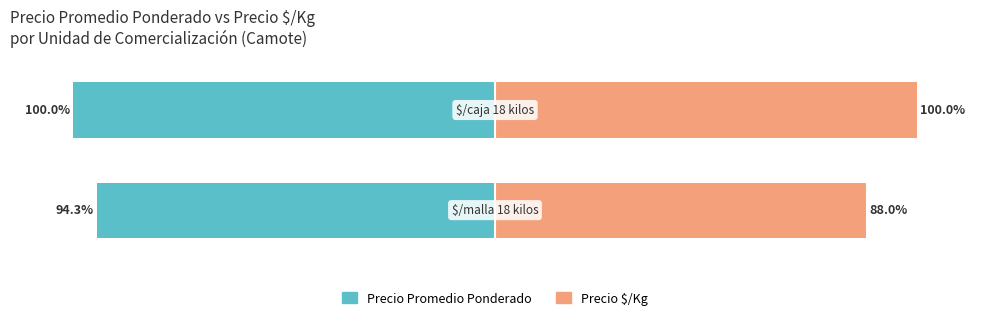

Reading right to left, list all the values displayed in this chart.

Precio Promedio Ponderado: -100.0	-94.3
Precio $/Kg: 100.0	88.0